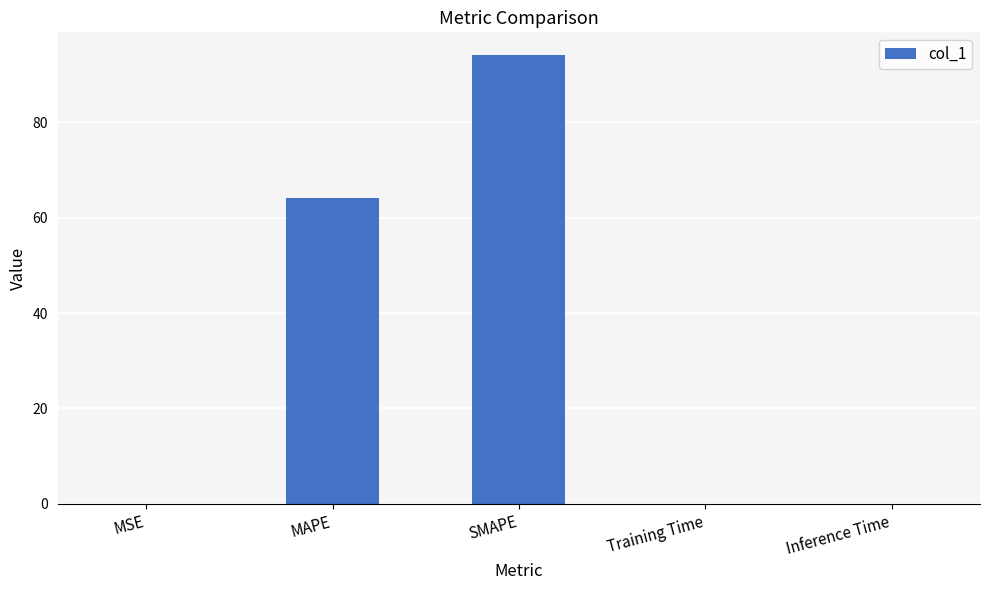

True or false: the data shows 0.0 at MSE.

True